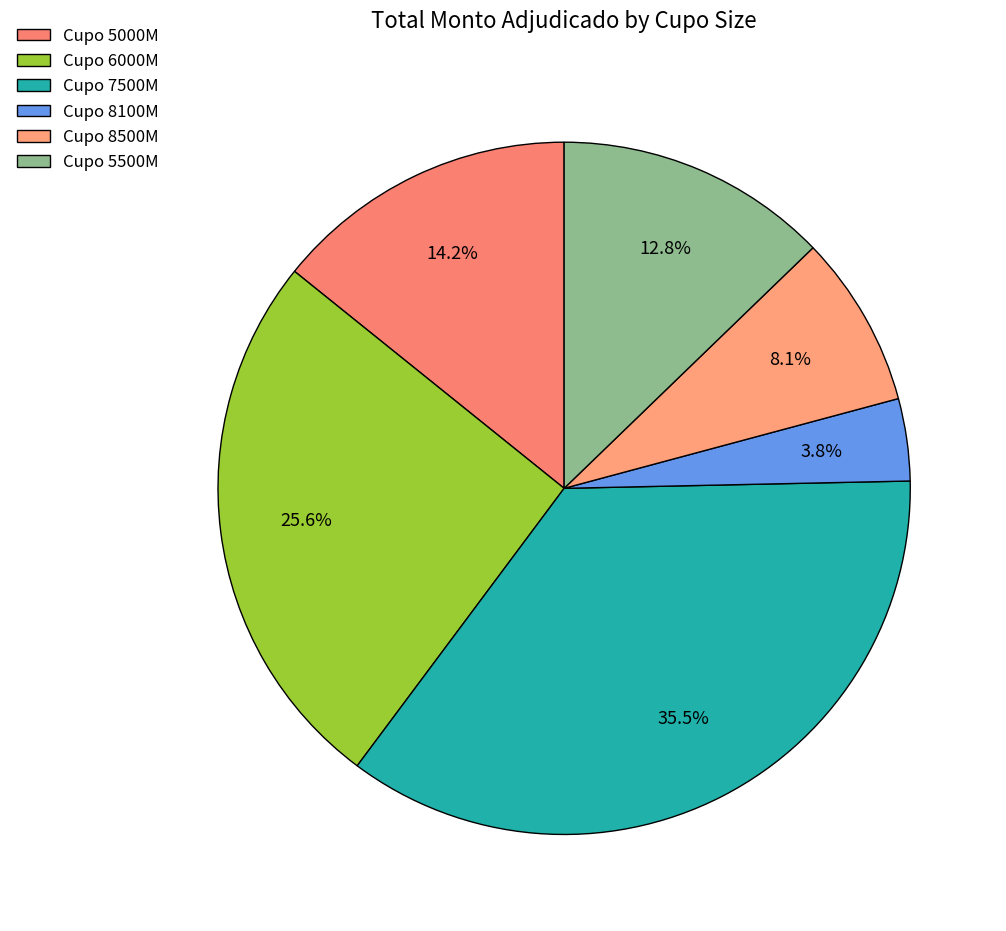

How many segments does this pie chart have?

6